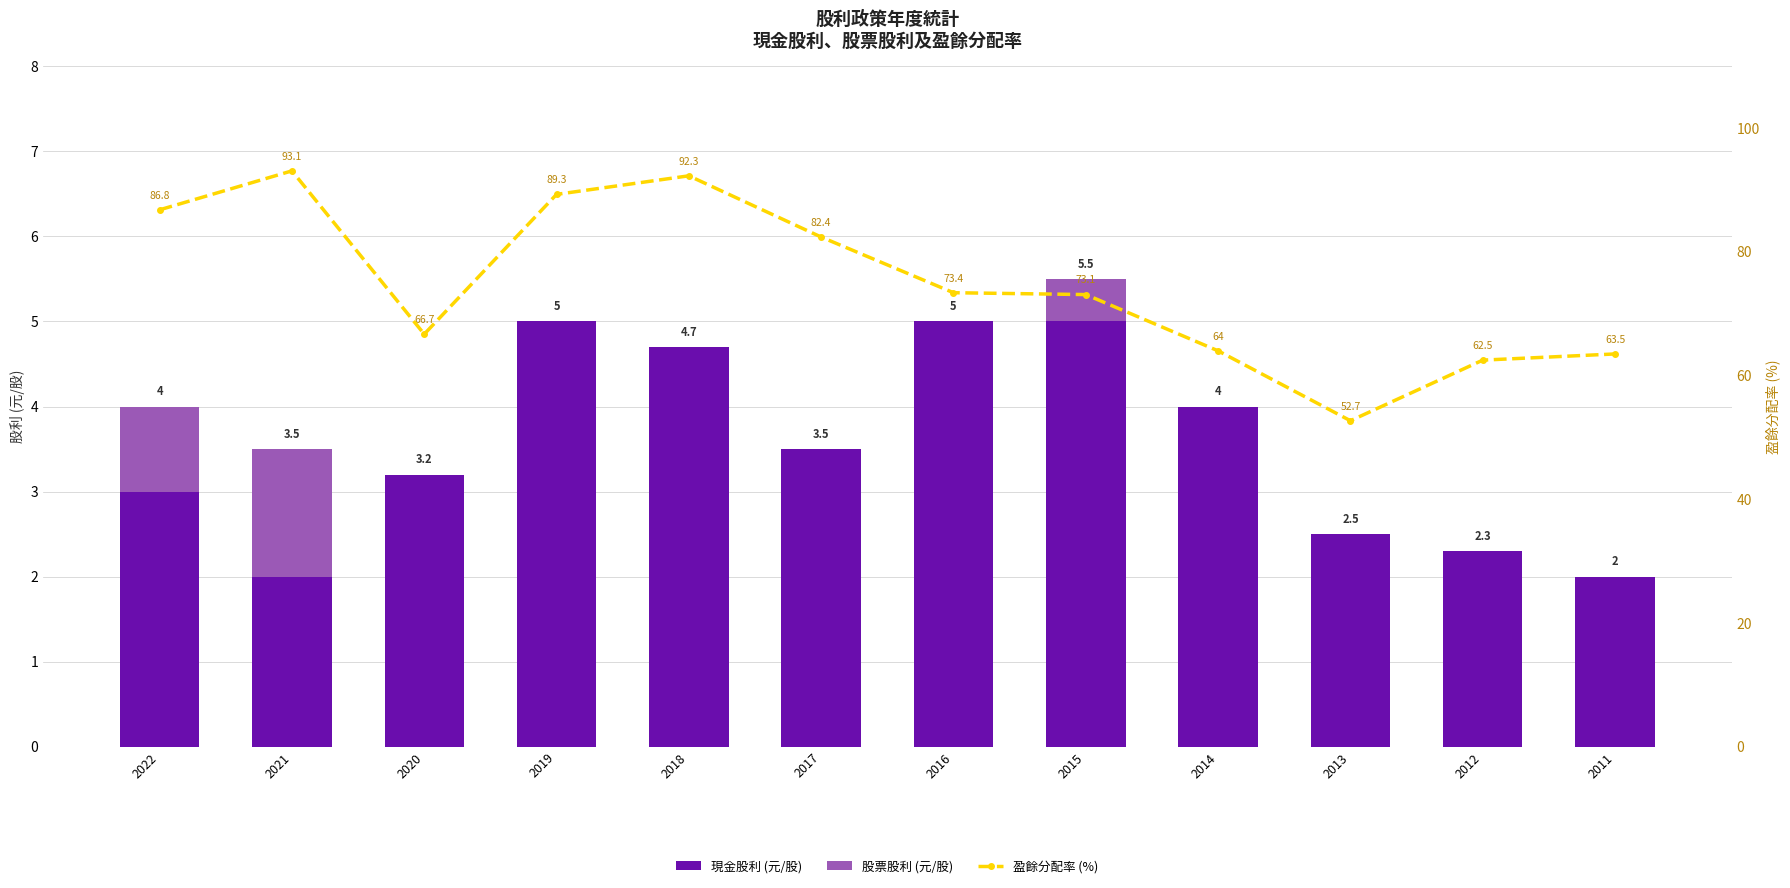

Count the number of data series in this chart.

3